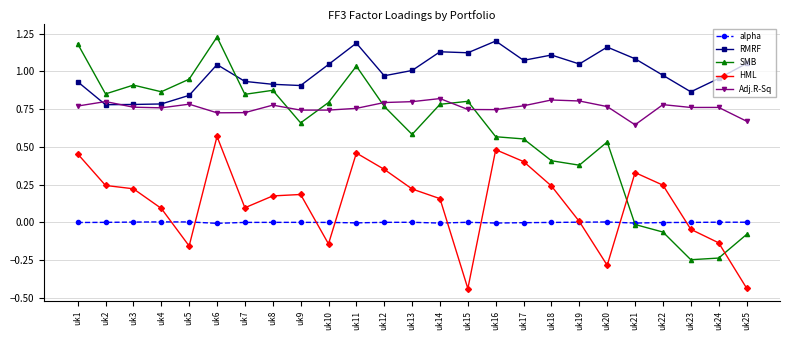

Which series has the widest spread of values?

SMB